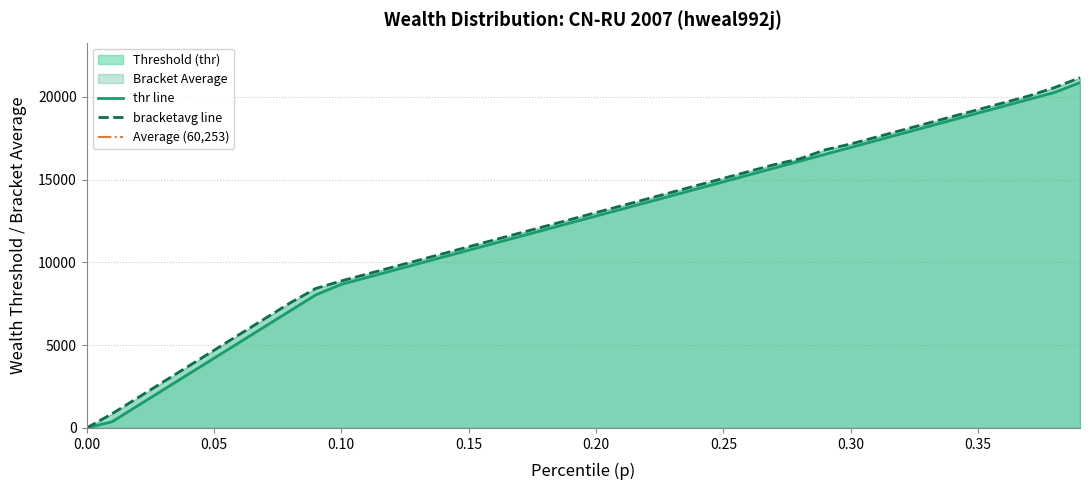

Does the chart have visible grid lines?

Yes